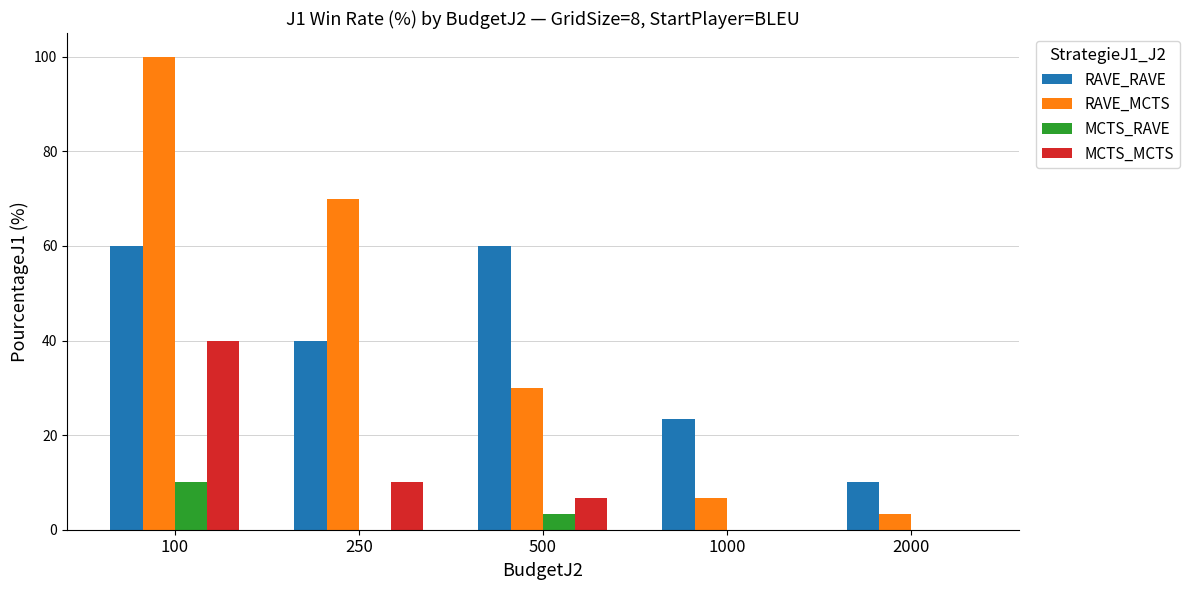

What is the sum of all MCTS_RAVE values?

13.3